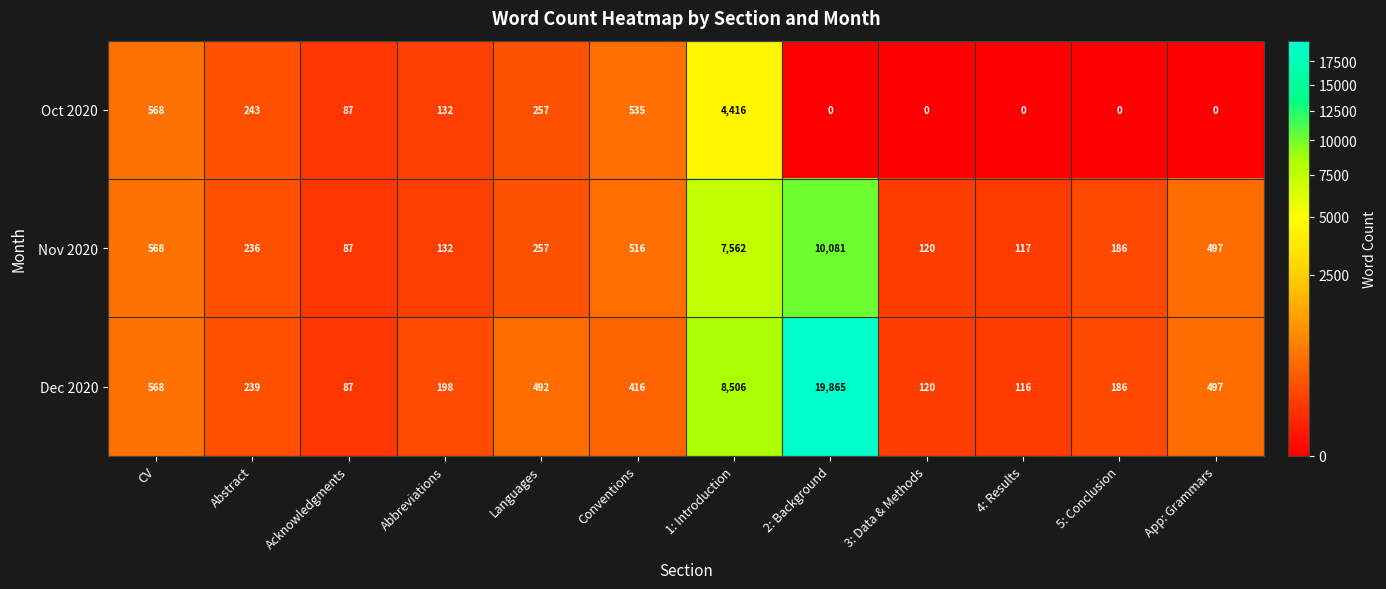

List the labels in order of Nov 2020 value, largest first.

2: Background, 1: Introduction, CV, Conventions, App: Grammars, Languages, Abstract, 5: Conclusion, Abbreviations, 3: Data & Methods, 4: Results, Acknowledgments